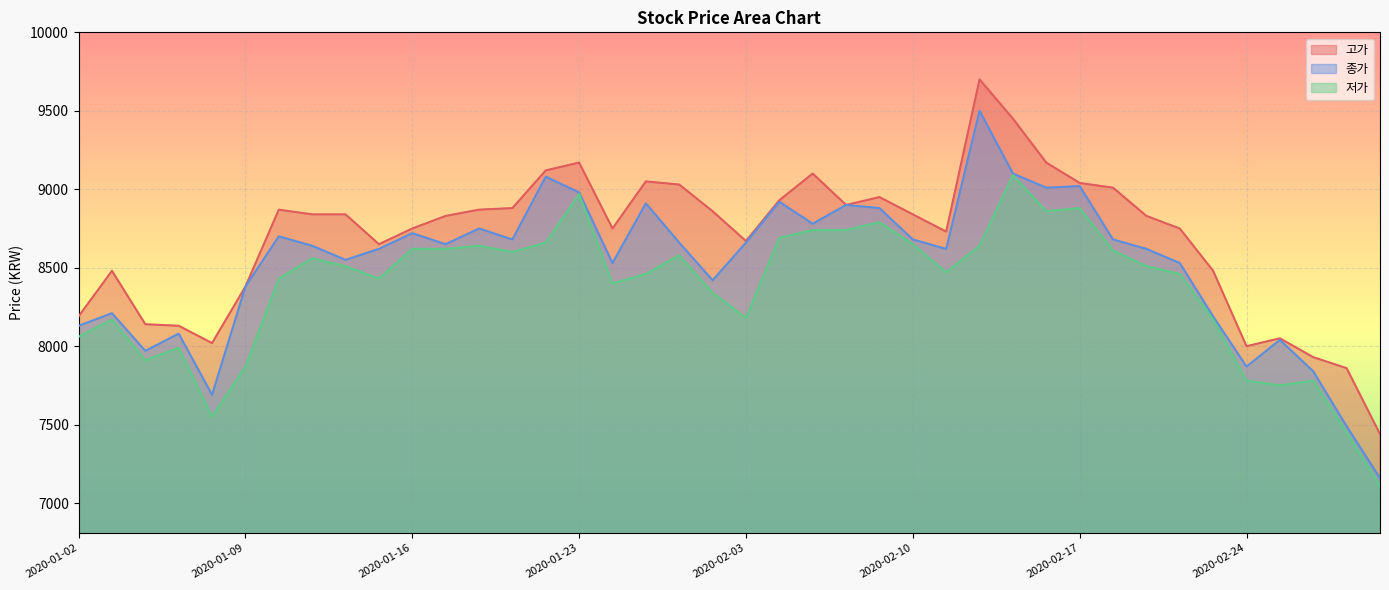

What is the total value across all series at 2020-01-22?

26860